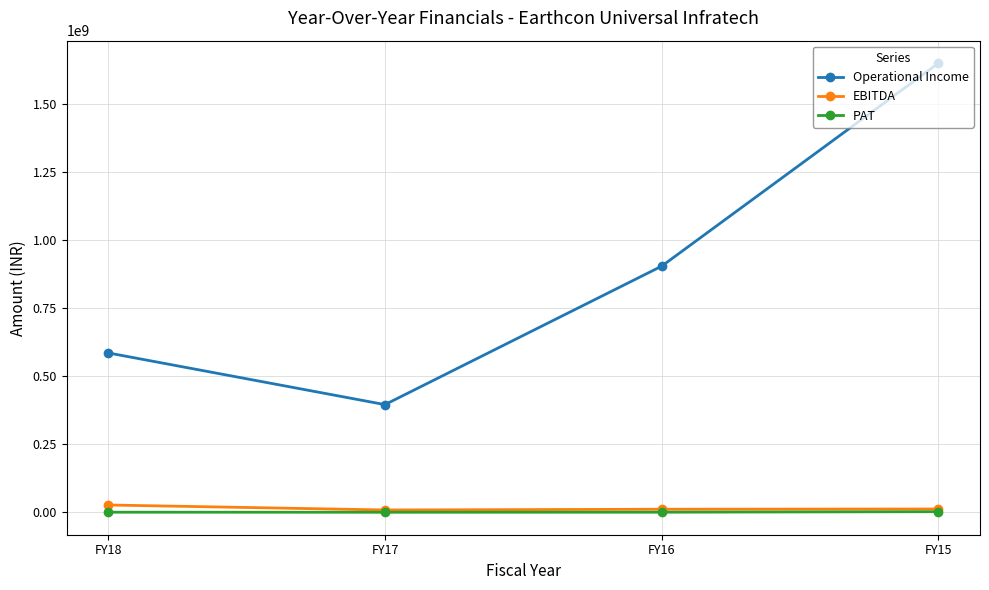

The Operational Income series shows 215712520 at FY17. True or false?

False